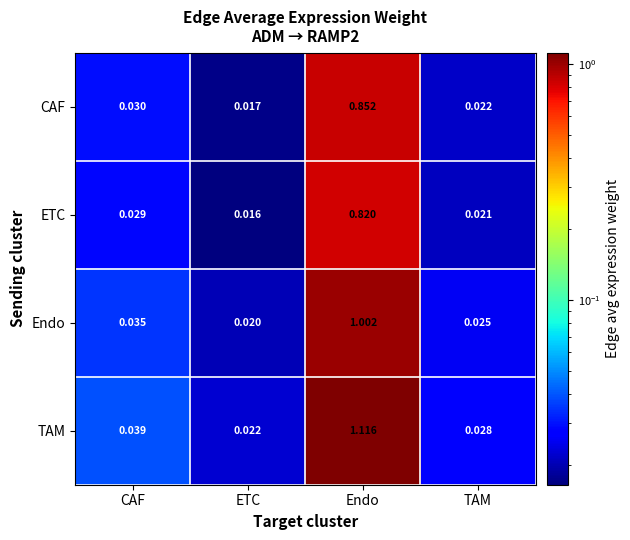

Rank the series at Endo from highest to lowest value.

TAM, Endo, CAF, ETC